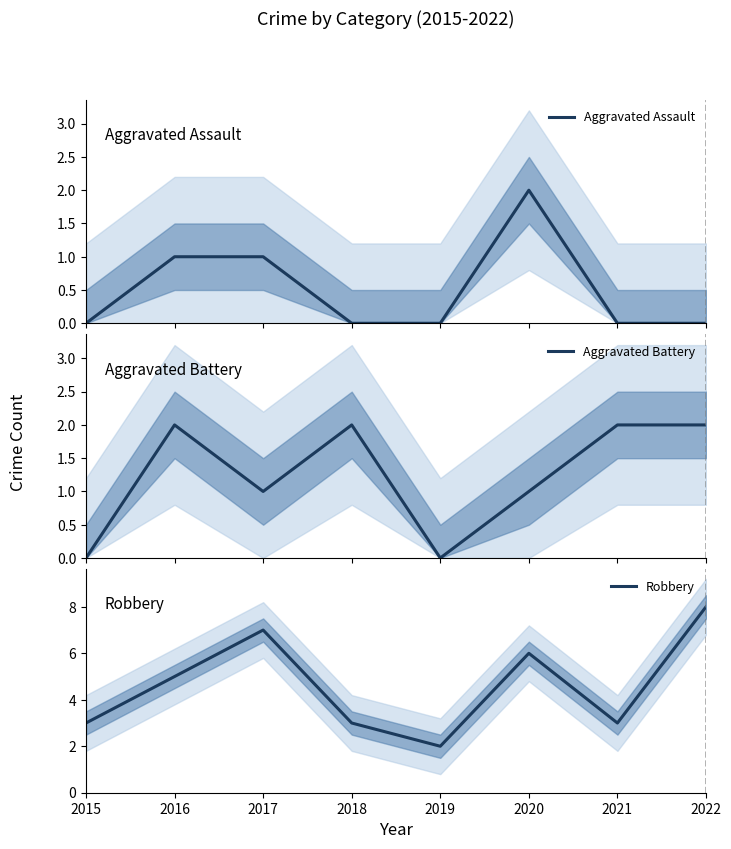

Reading left to right, list all the values displayed in this chart.

Aggravated Assault: 0	1	1	0	0	2	0	0
Aggravated Battery: 0	2	1	2	0	1	2	2
Robbery: 3	5	7	3	2	6	3	8